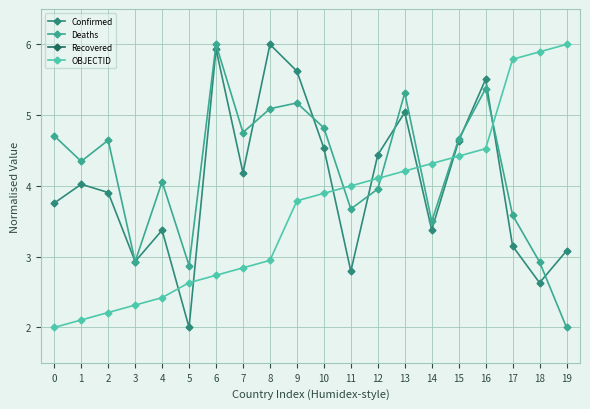

In Deaths, how many points are lower than both neighbors (excluding endpoints)?

6